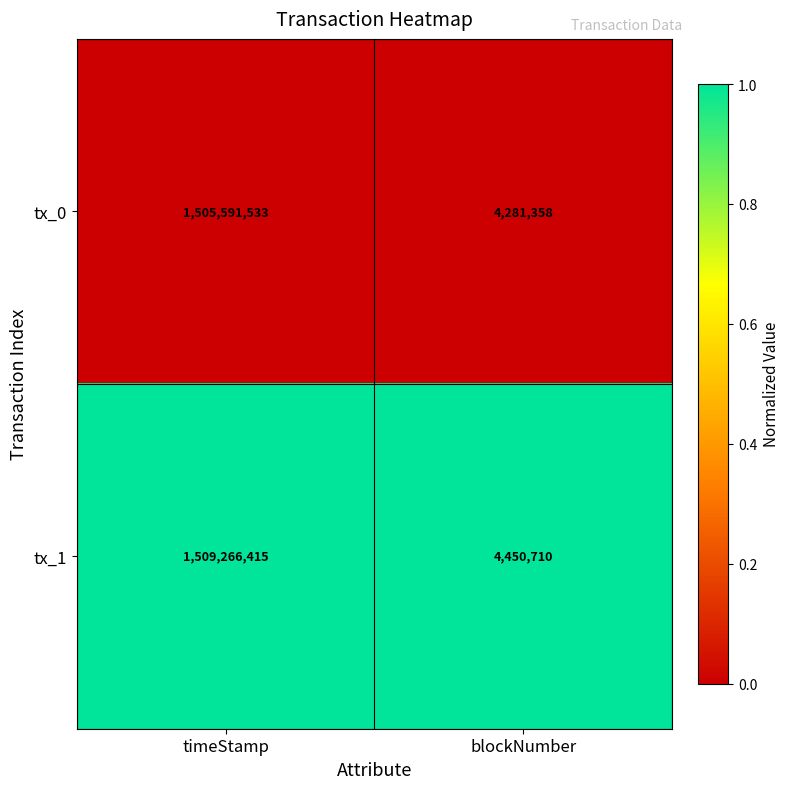

Count the number of categories in the chart.

2